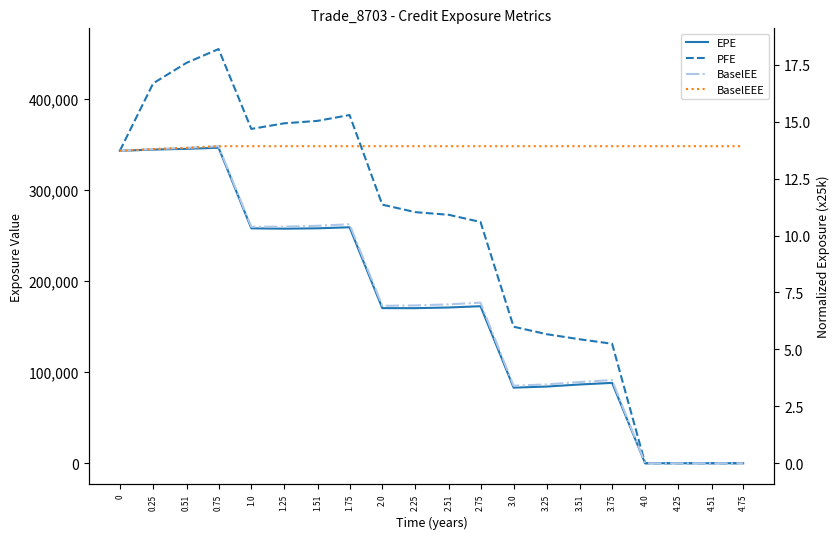

How many interior local peaks does the BaselEE series have?

4